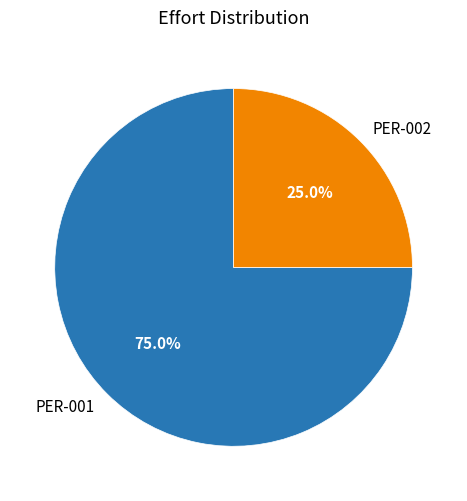

To the nearest percent, what is the difference between the PER-001 and PER-002 slice percentages?

50%